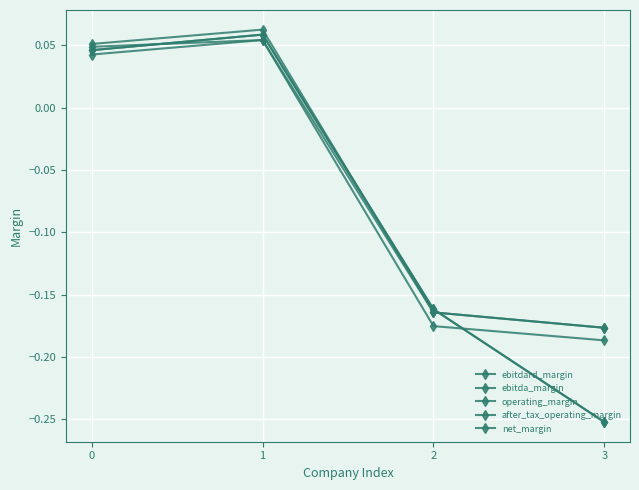

True or false: operating_margin and after_tax_operating_margin intersect in this chart.

False